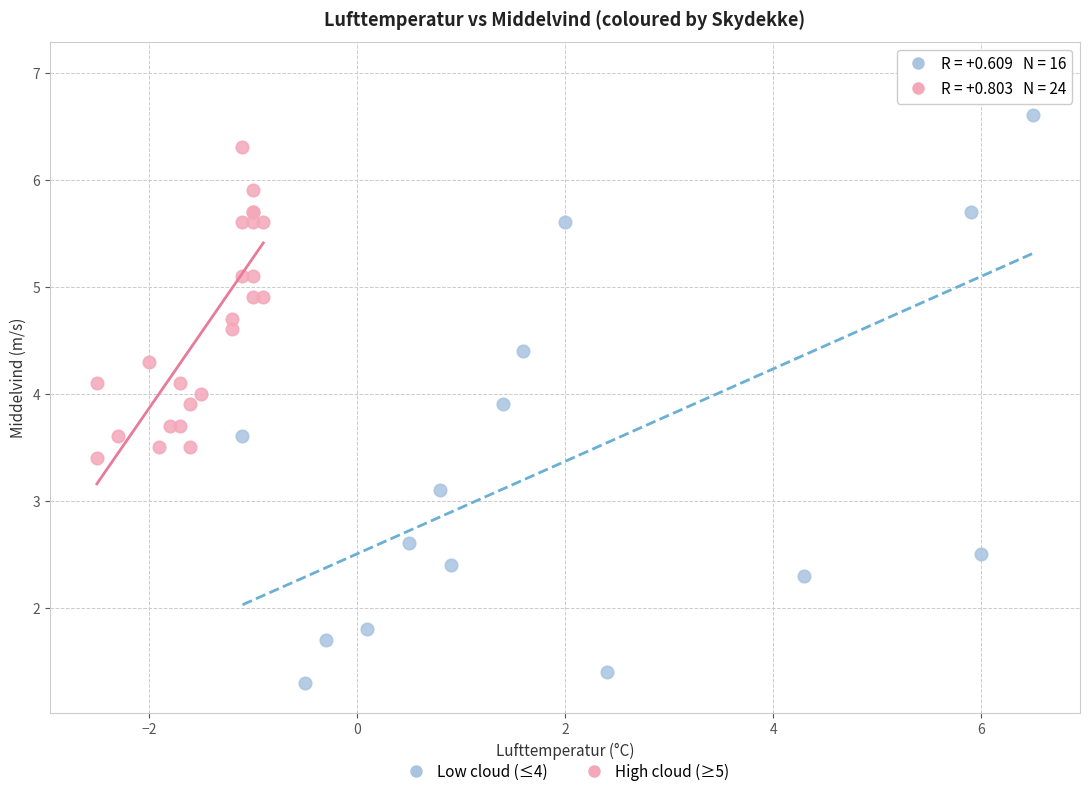

What are all the series names shown in the legend?

Low cloud (≤4), High cloud (≥5)